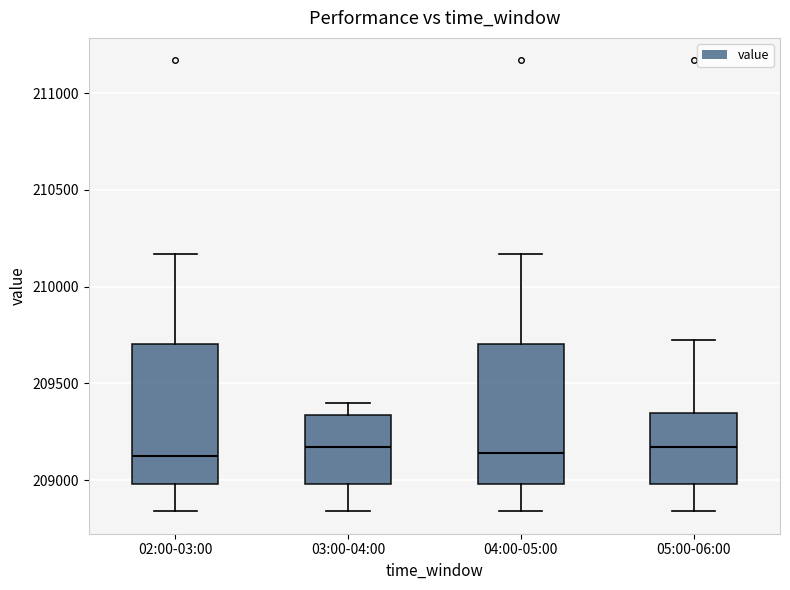

Reading left to right, transcribe this box plot: for each box, give where its median line is, the range the box spans, and where its two whiskers end, as read against the y-axis. The values are not printed on the chart, so give them approximately, as read against the axis.

02:00-03:00: median 209100, box 209000 to 209700, whiskers 208850 to 210150
03:00-04:00: median 209150, box 209000 to 209350, whiskers 208850 to 209400
04:00-05:00: median 209150, box 209000 to 209700, whiskers 208850 to 210150
05:00-06:00: median 209150, box 209000 to 209350, whiskers 208850 to 209700